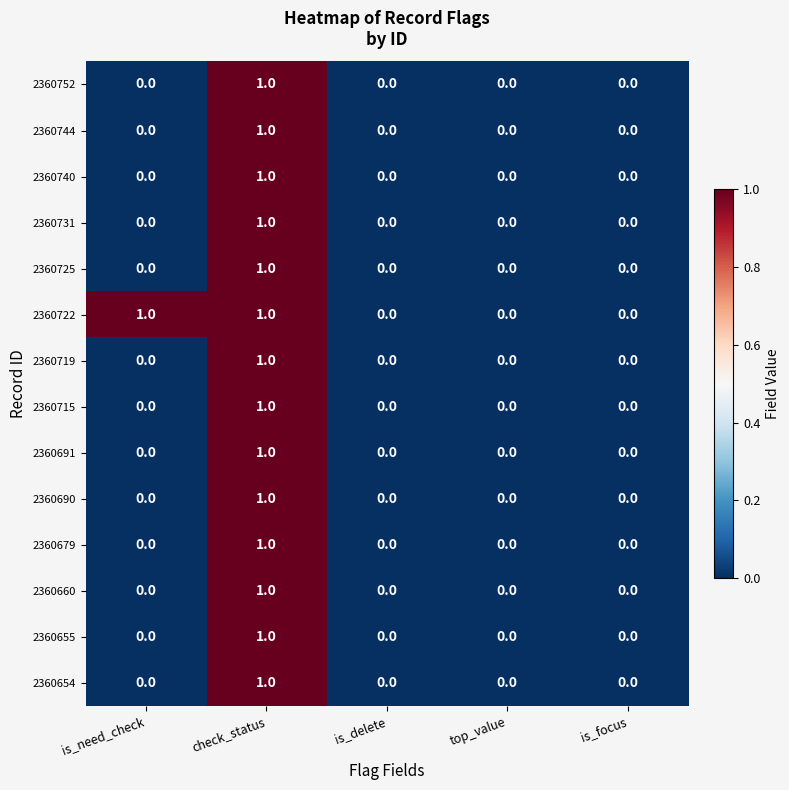

True or false: 2360752 has a value of 2 at check_status.

False